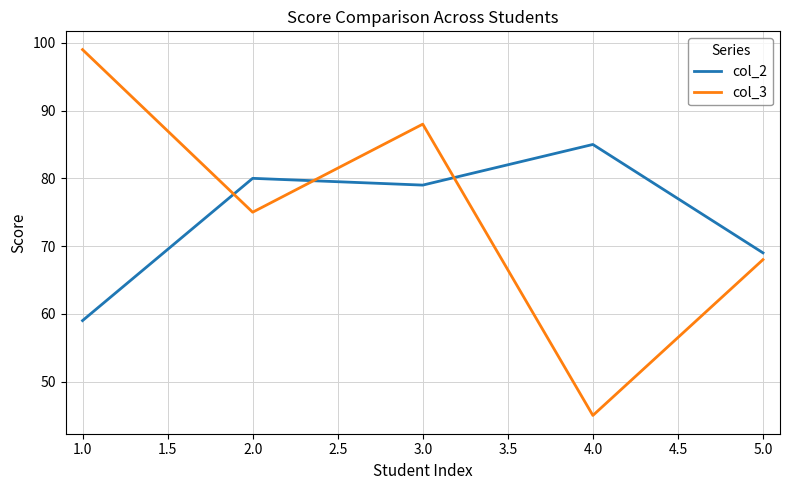

Where is the first local maximum for col_3?

3.0